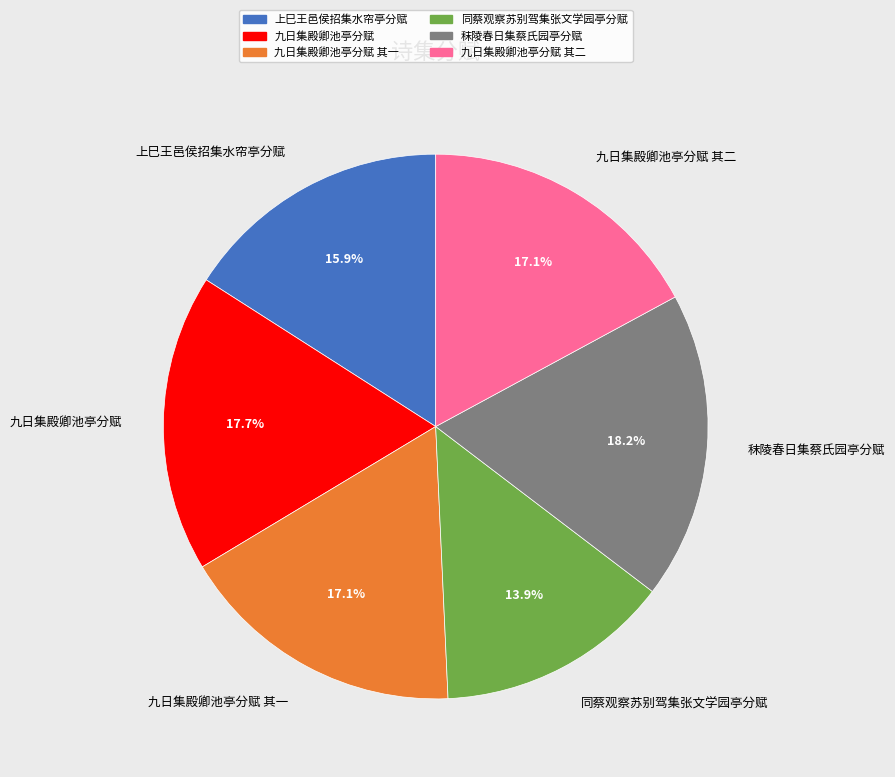

How many slices are in this pie chart?

6